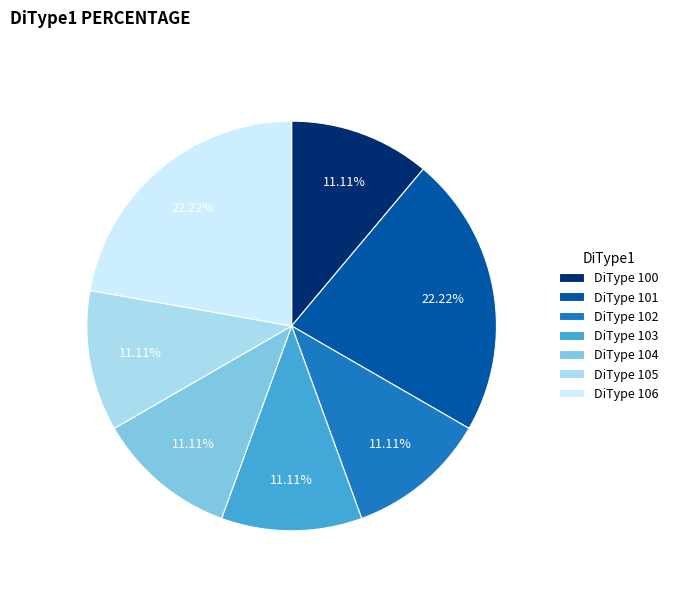

Combined, do DiType 105 and DiType 102 account for over 50%?

No